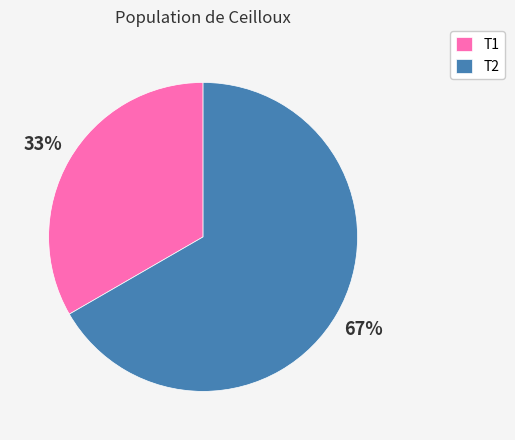

Which category has the smallest portion of the pie?

T1